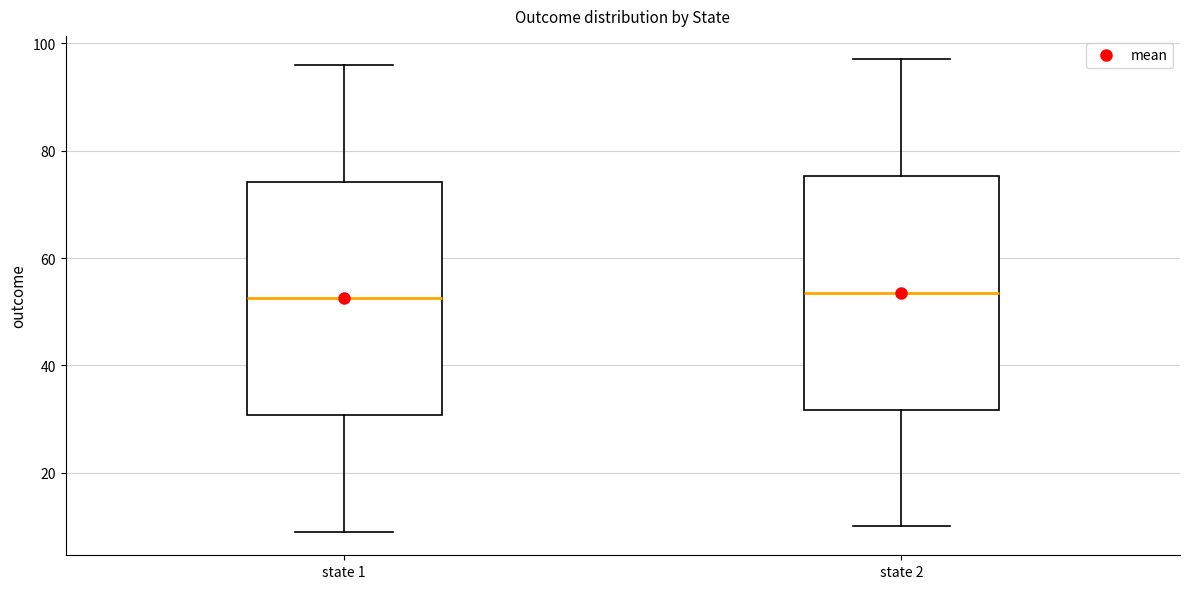

Reading left to right, transcribe this box plot: for each box, give where its median line is, the range the box spans, and where its two whiskers end, as read against the y-axis. The values are not printed on the chart, so give them approximately, as read against the axis.

state 1: median 52, box 30 to 74, whiskers 10 to 96
state 2: median 54, box 32 to 76, whiskers 10 to 98